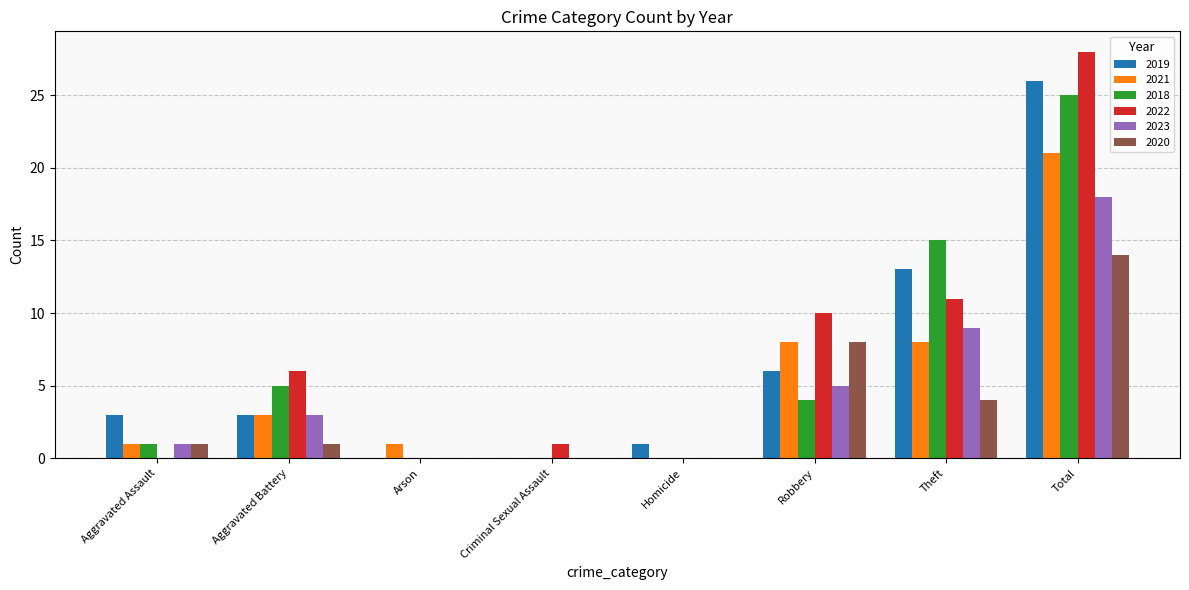

True or false: 2019 has a value of 12 at Arson.

False